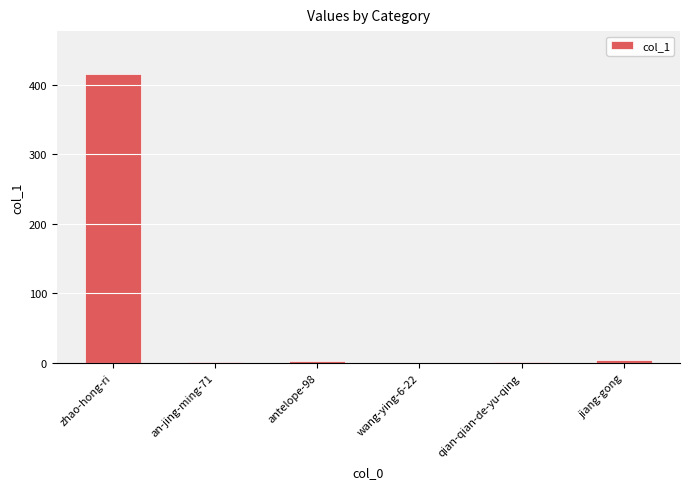

Is it true that the value at zhao-hong-ri is 579?

False